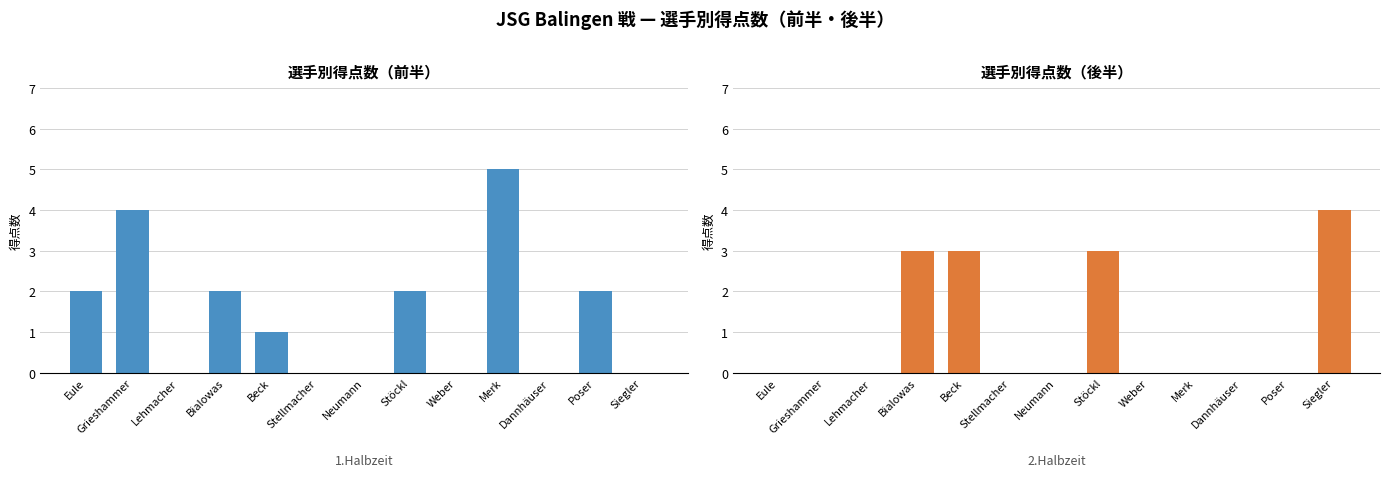

What is the label of the 5th bar from the right?

Weber